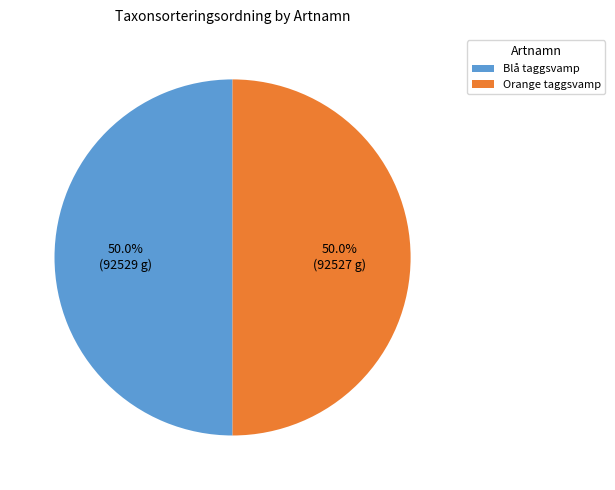

To the nearest percent, what is the combined percentage of Blå taggsvamp and Orange taggsvamp?

100%